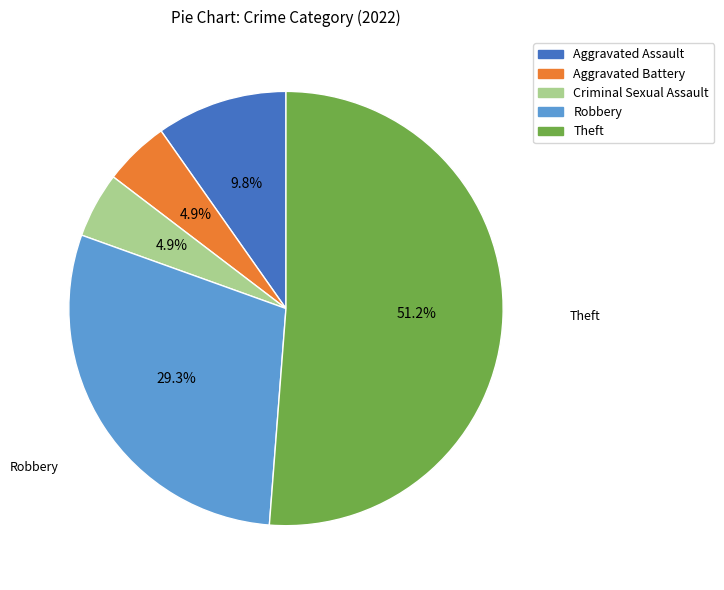

Which category has the biggest portion of the pie?

Theft